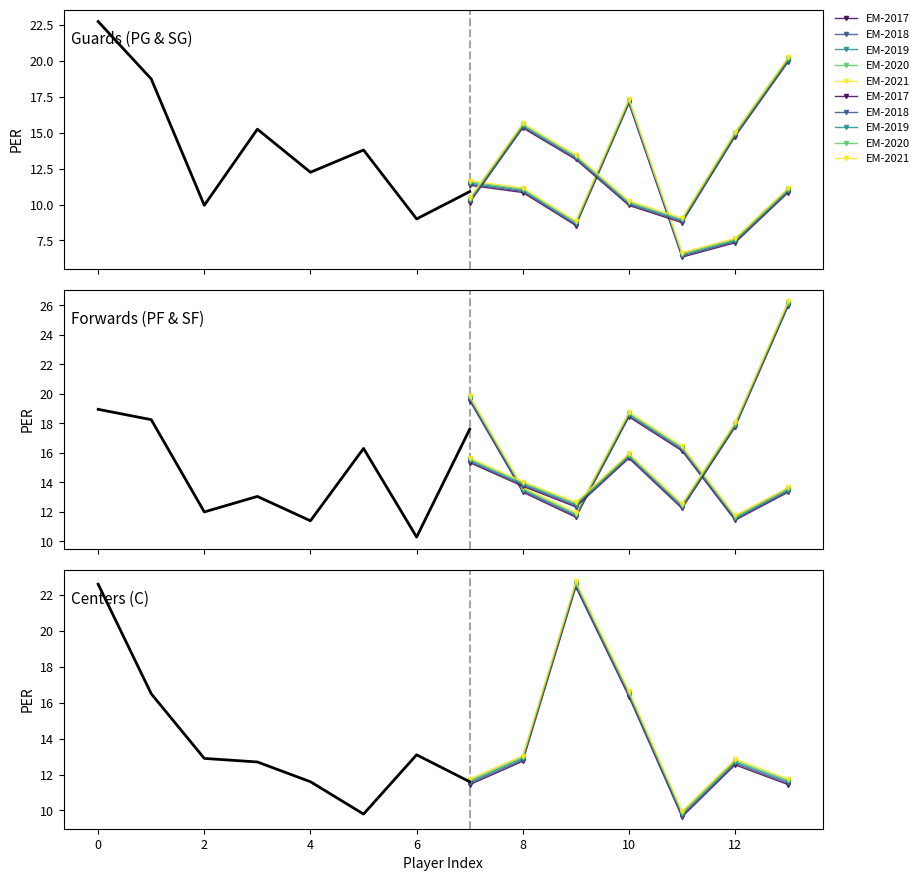

At 10, list the series in order from smallest to largest.

EM-2017, EM-2018, EM-2019, EM-2020, EM-2021